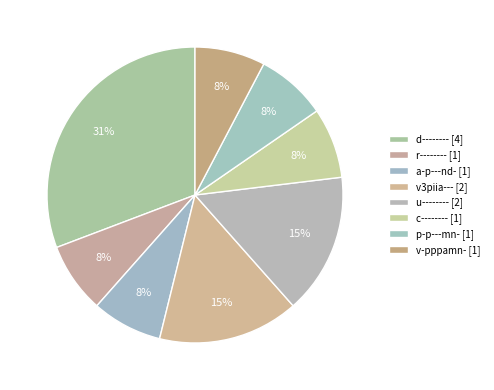

Which slice is the largest?

d--------